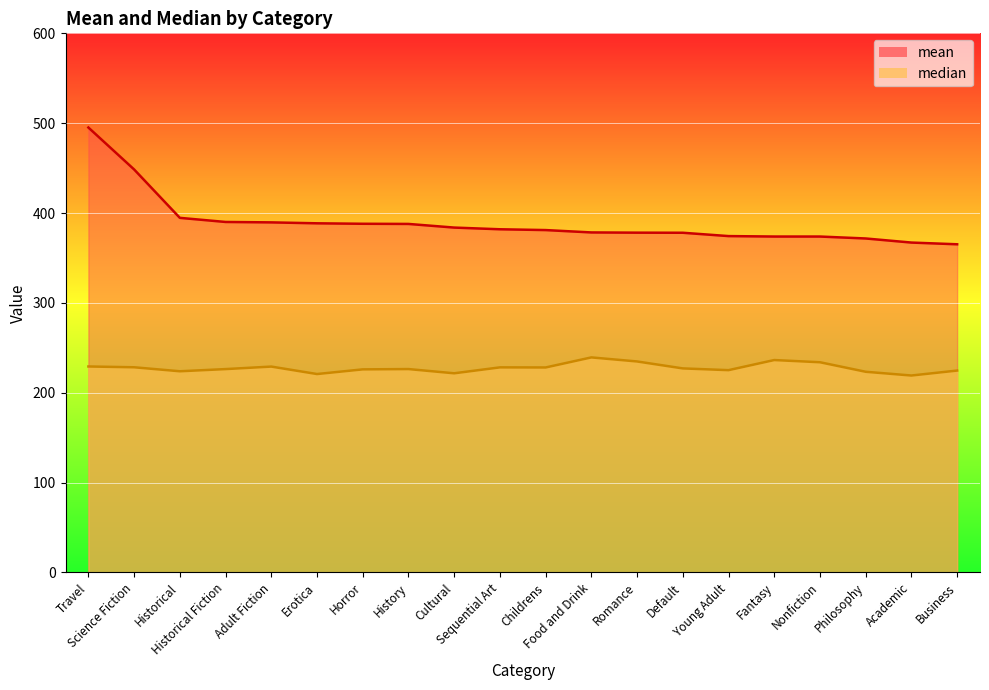

How many lines are shown in the chart?

2